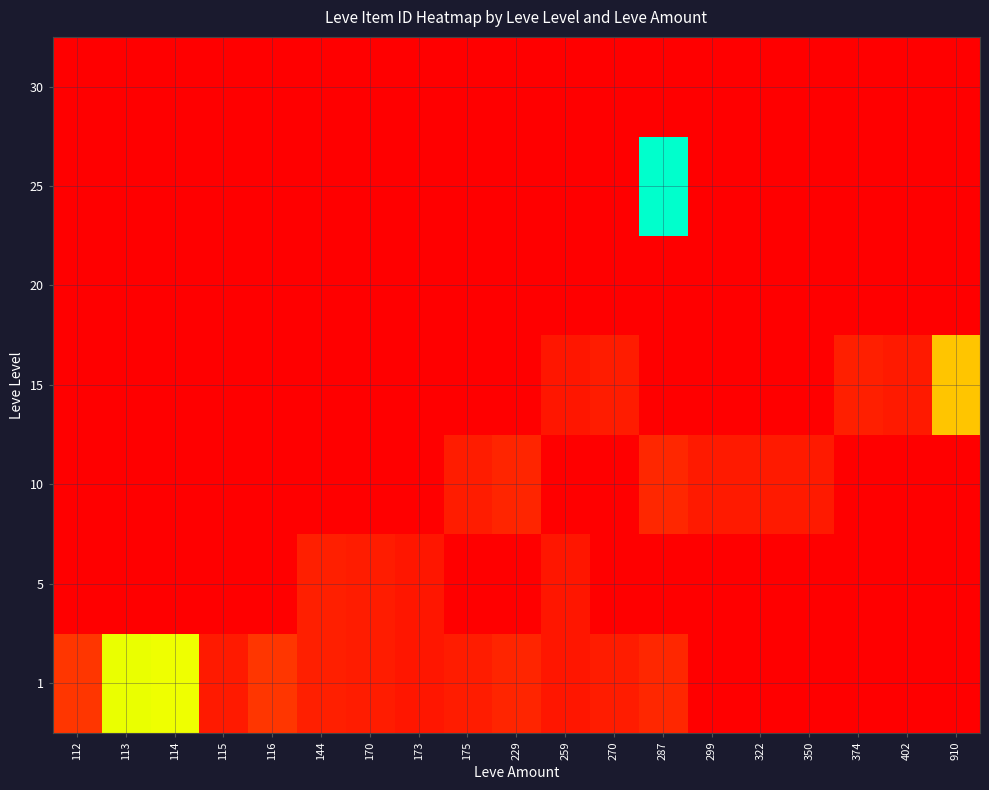

At how many categories does at least one series exceed 1?

19